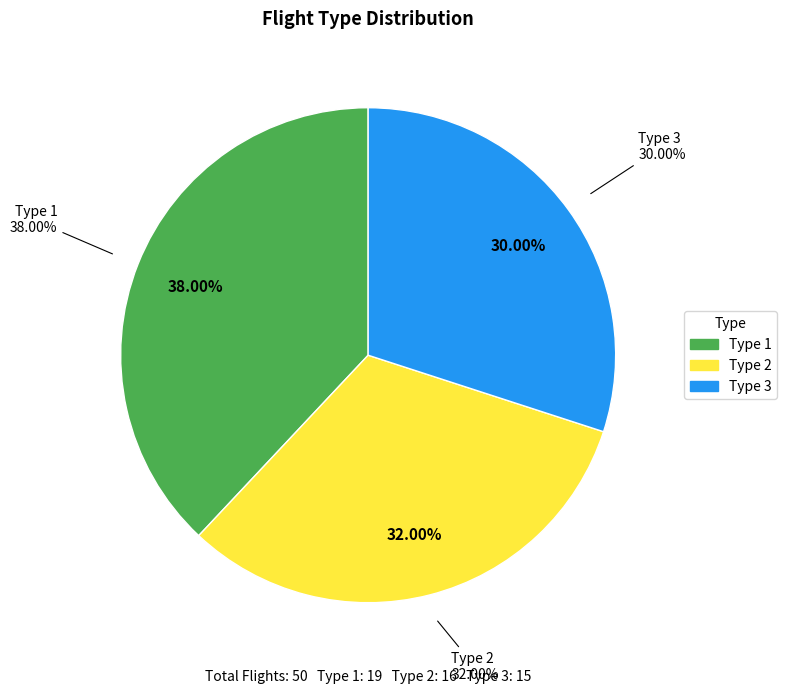

To the nearest percent, what is the difference between the 3 and 2 slice percentages?

2%